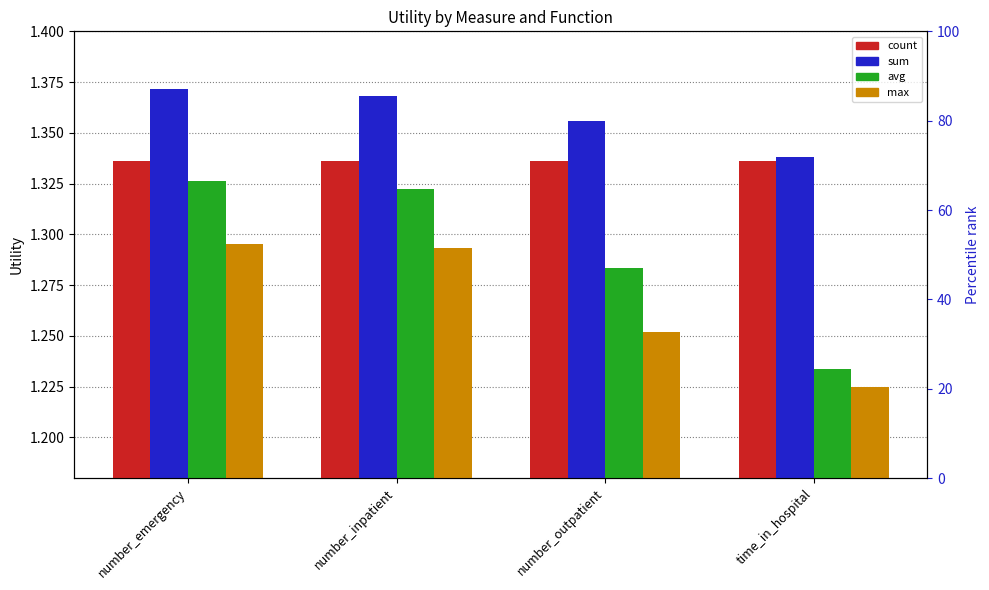

What is the difference between the avg values at number_inpatient and time_in_hospital?

0.1